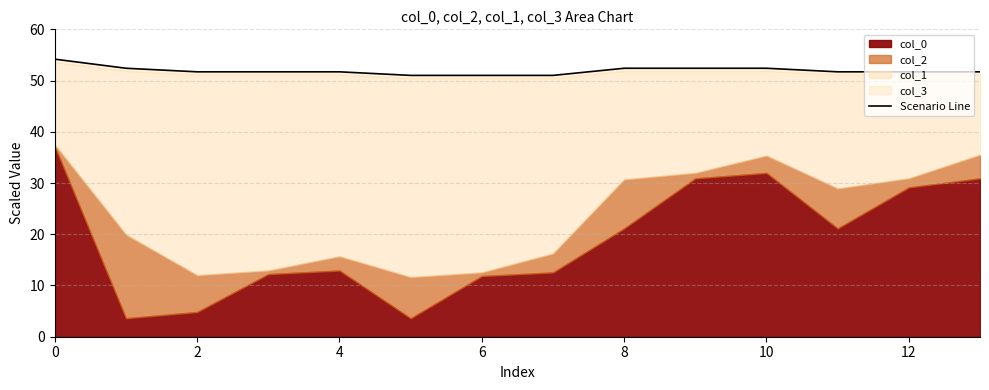

At which label is the value closest to 52?

2